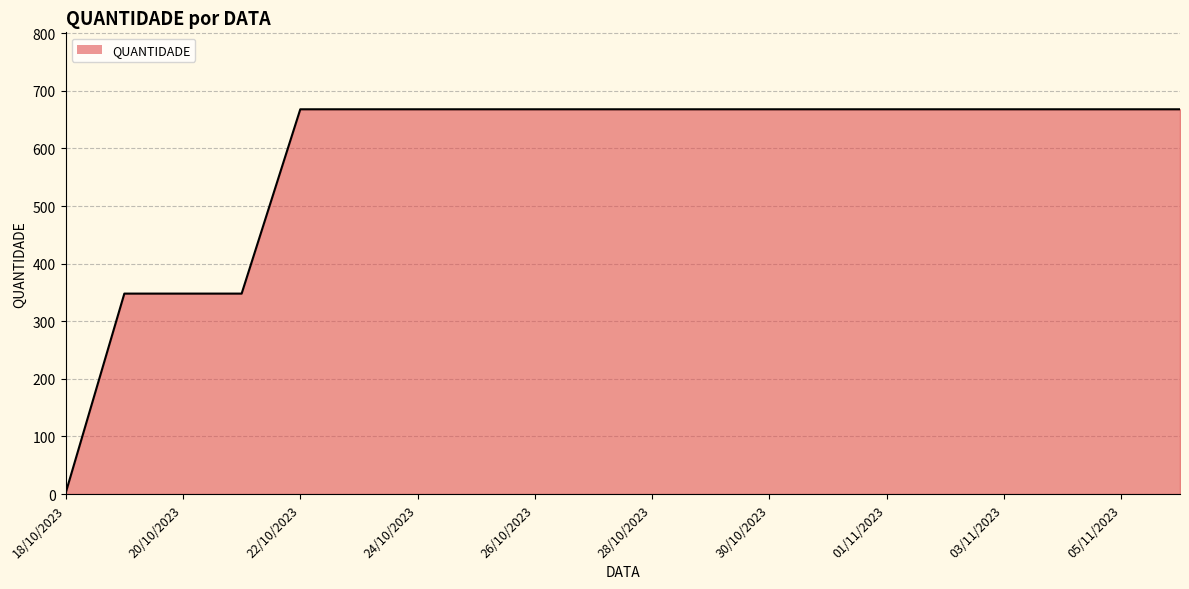

What is the difference between the maximum and minimum values?

666